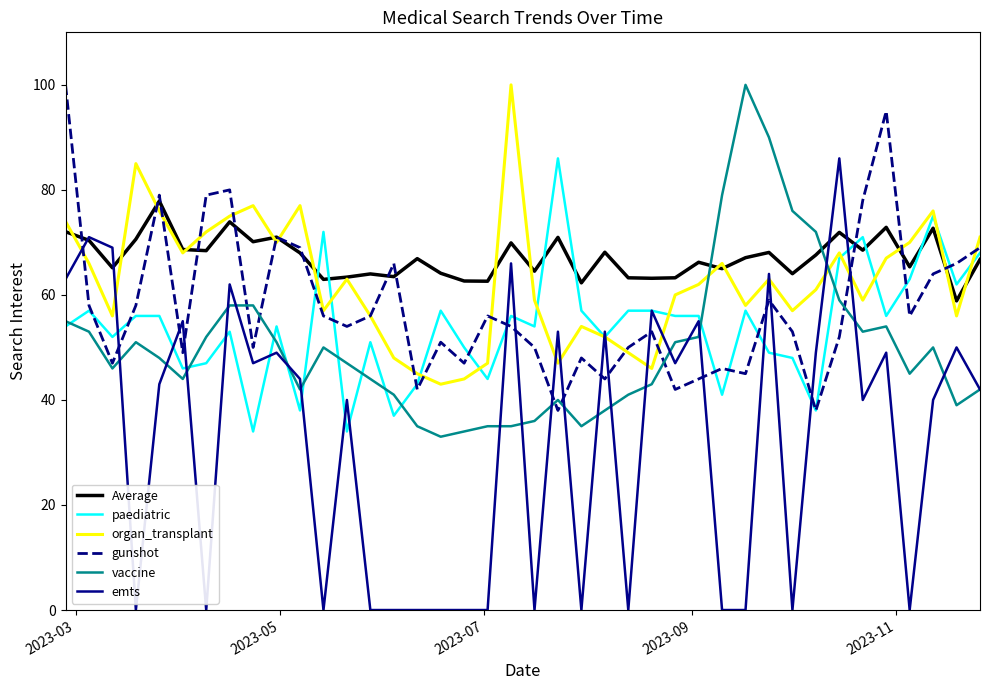

What is the maximum value for paediatric?

86.0